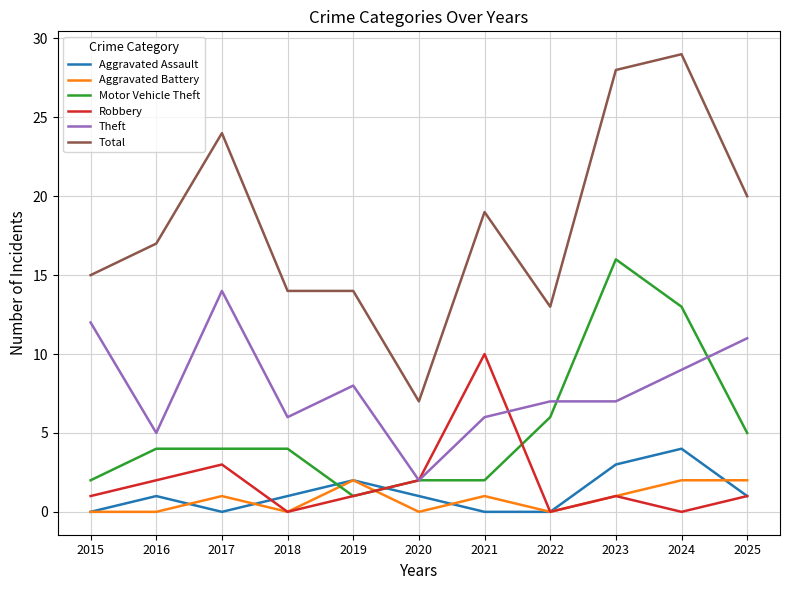

Count the Robbery values in the range 0 to 2.

9